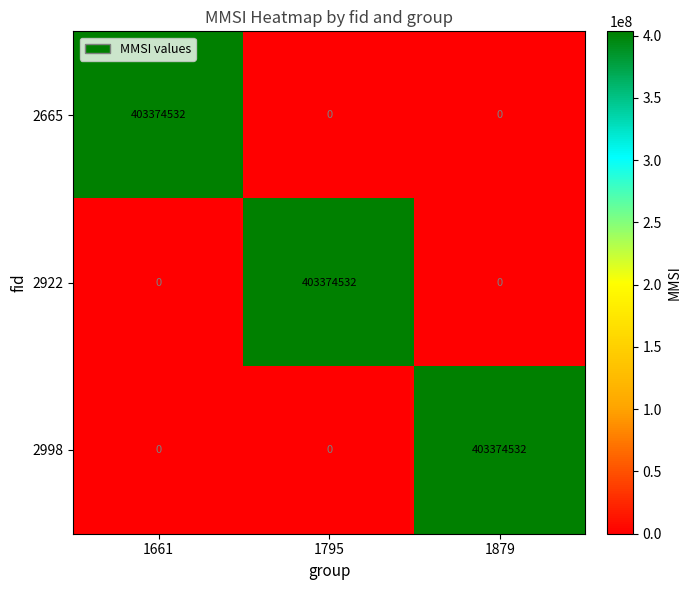

What is the difference between the highest and lowest values at 1879?

403374532